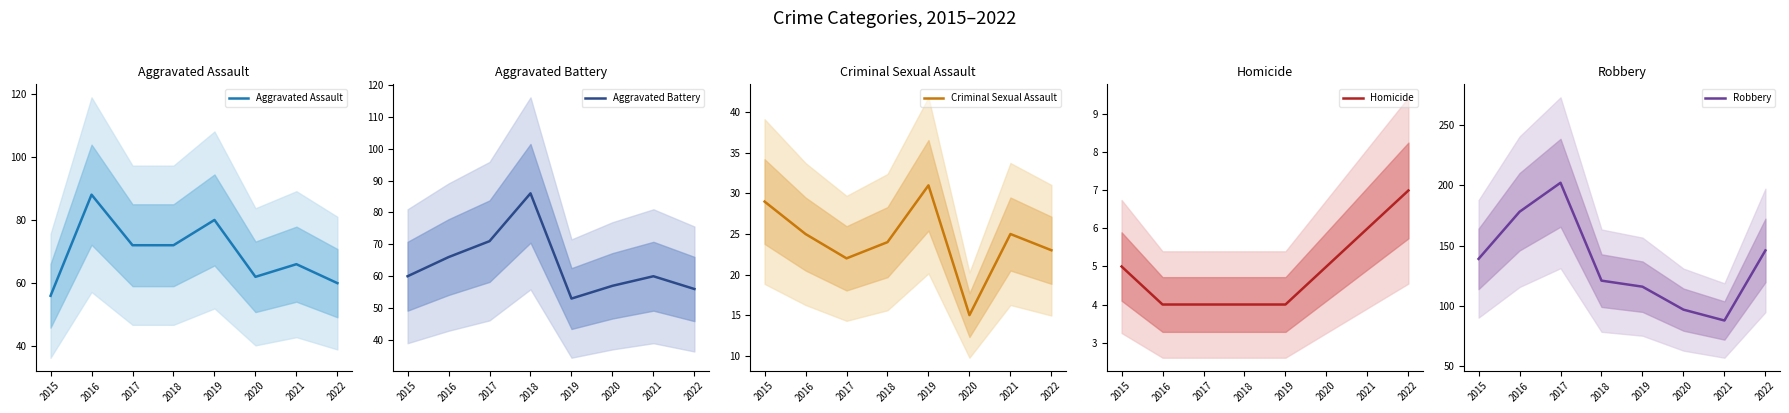

At which label does Robbery reach its peak?

2017